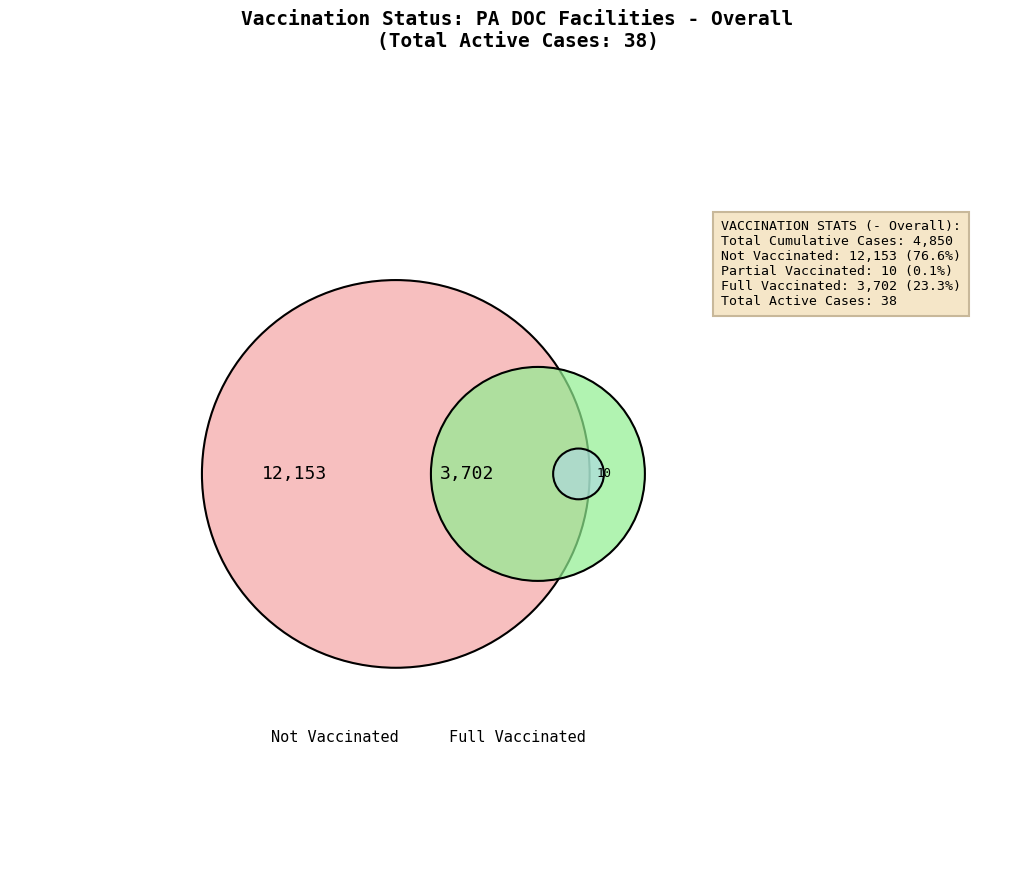

To the nearest percent, what is the difference between the # FULL VACCINATED and # NOT VACCINATED slice percentages?

53%